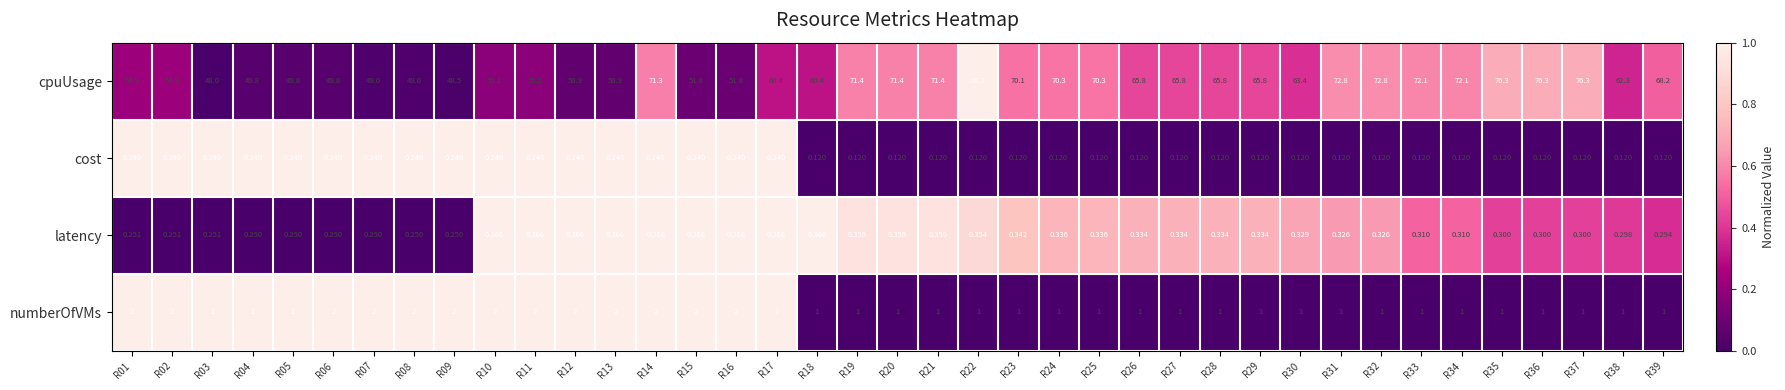

Which series has the largest range (max minus min)?

cpuUsage